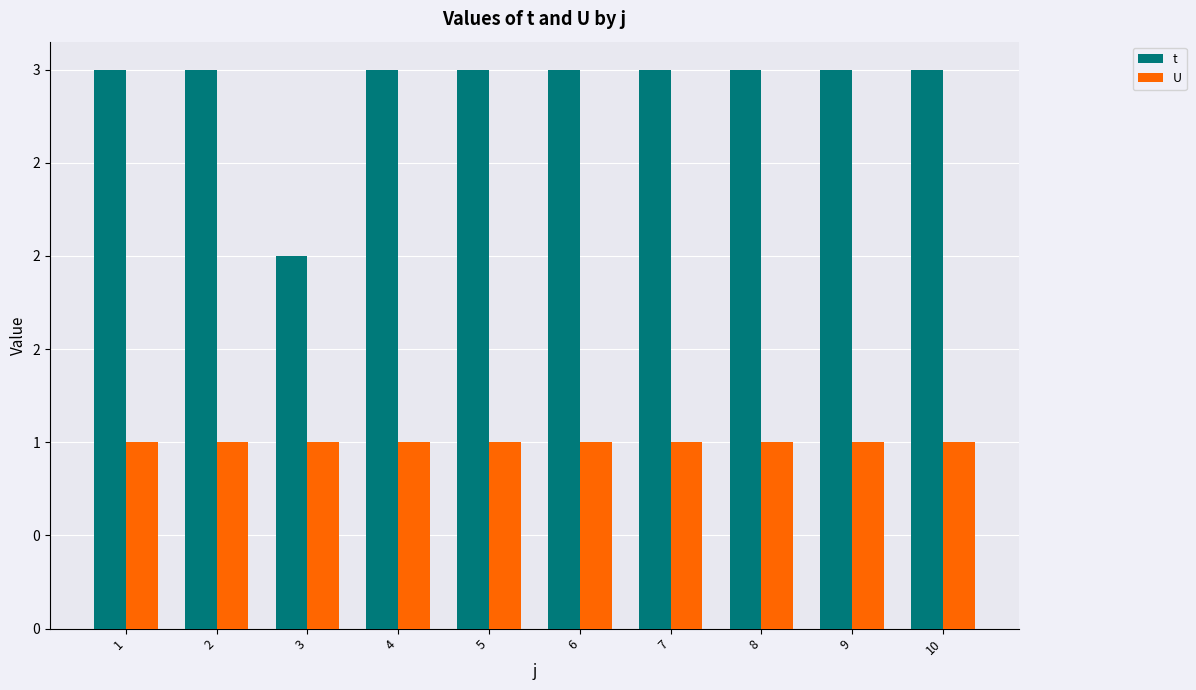

Which series has the largest total across all categories?

t